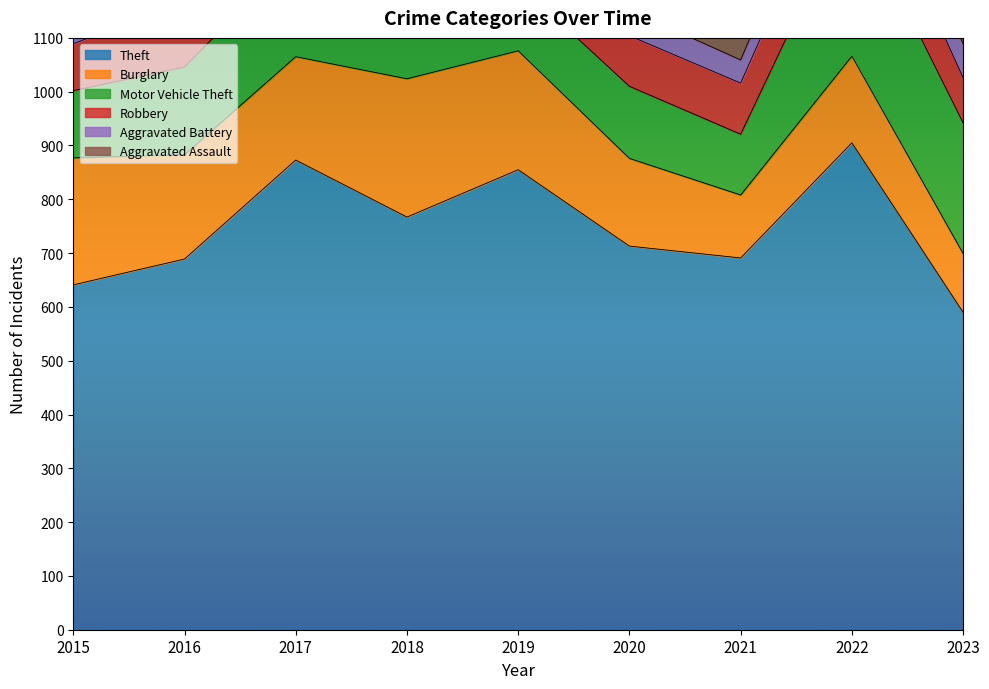

Reading left to right, what are all the values shown in this chart?

Theft: 2015=641	2016=689	2017=873	2018=767	2019=855	2020=713	2021=691	2022=905	2023=590
Burglary: 2015=236	2016=194	2017=192	2018=257	2019=221	2020=163	2021=117	2022=161	2023=109
Motor Vehicle Theft: 2015=125	2016=163	2017=191	2018=164	2019=125	2020=134	2021=113	2022=291	2023=243
Robbery: 2015=87	2016=123	2017=115	2018=130	2019=89	2020=94	2021=95	2022=125	2023=84
Aggravated Battery: 2015=50	2016=60	2017=54	2018=52	2019=45	2020=48	2021=43	2022=66	2023=63
Aggravated Assault: 2015=31	2016=50	2017=59	2018=72	2019=61	2020=87	2021=58	2022=89	2023=70